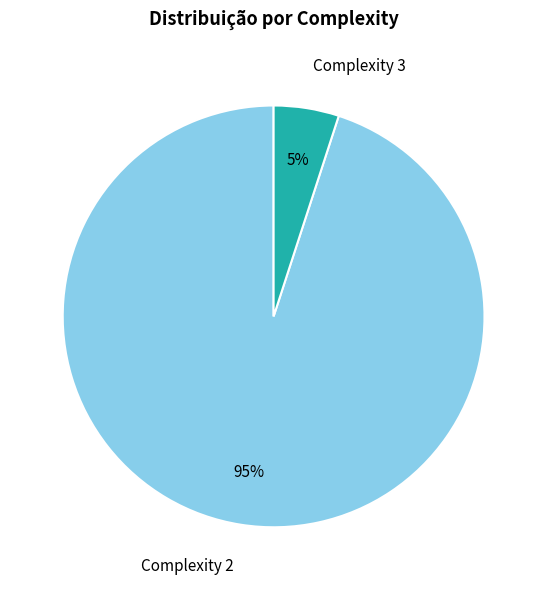

What is the ratio of the value at Complexity 2 to the value at Complexity 3?

19.0